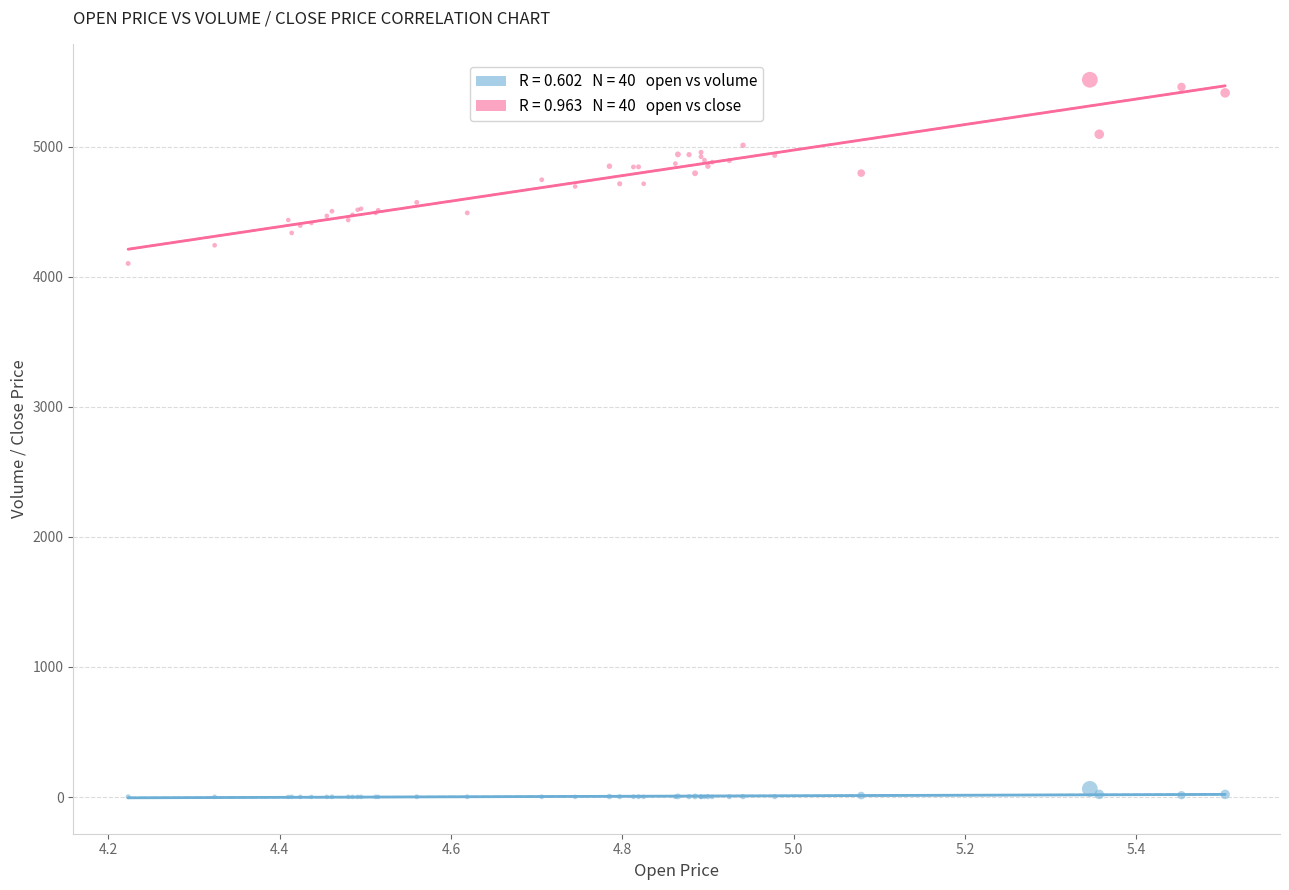

Across all series, what Y value is closest to 2758?

4103.0